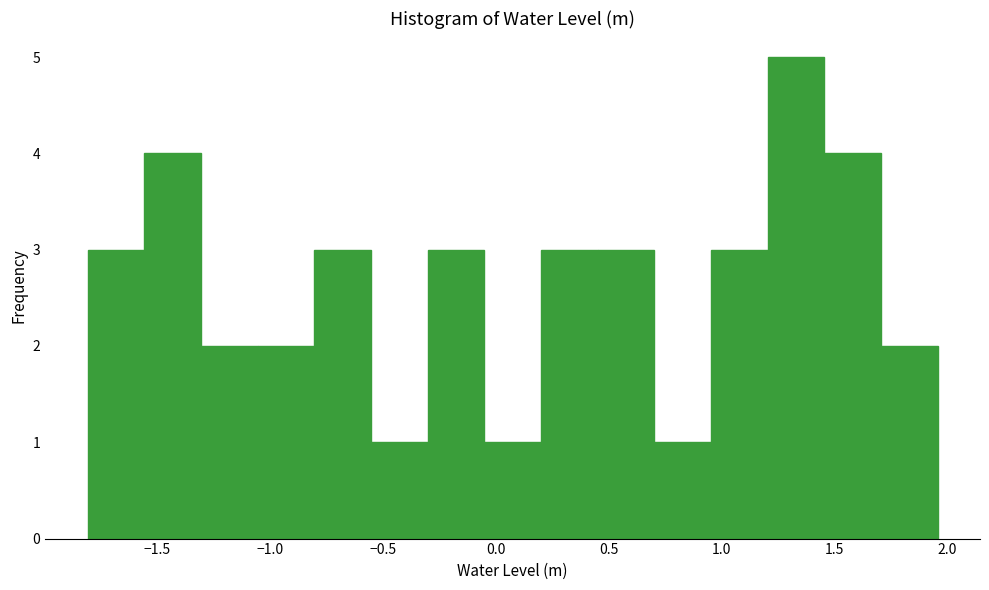

Which range on the x-axis has the tallest bar?

1.20 to 1.45